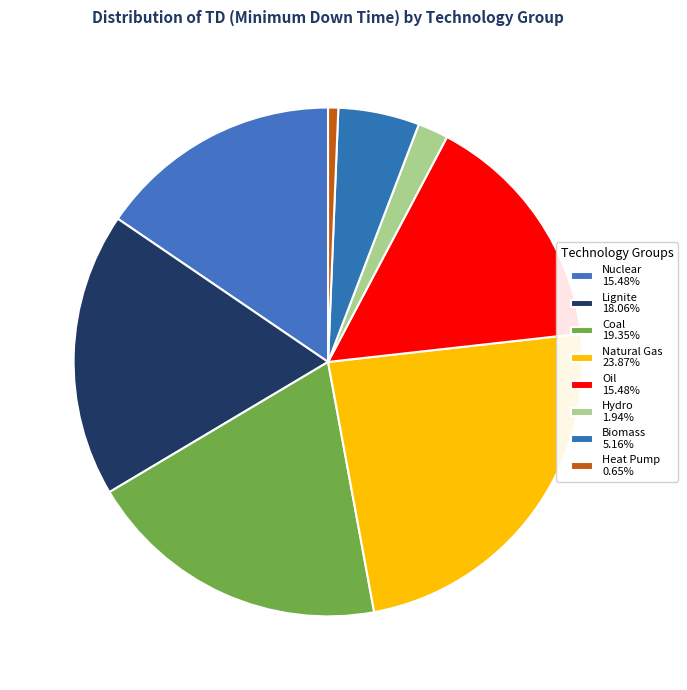

How many slices are in this pie chart?

8